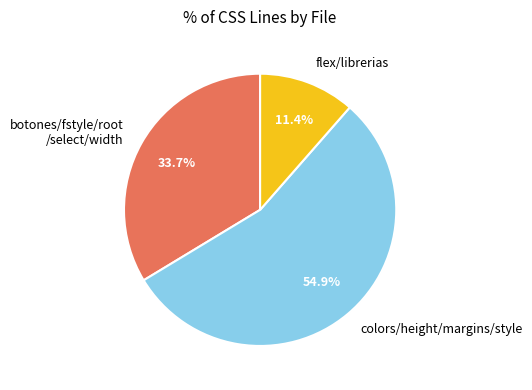

Which has a higher value, colors/height/margins/style or botones/fstyle/root /select/width?

colors/height/margins/style